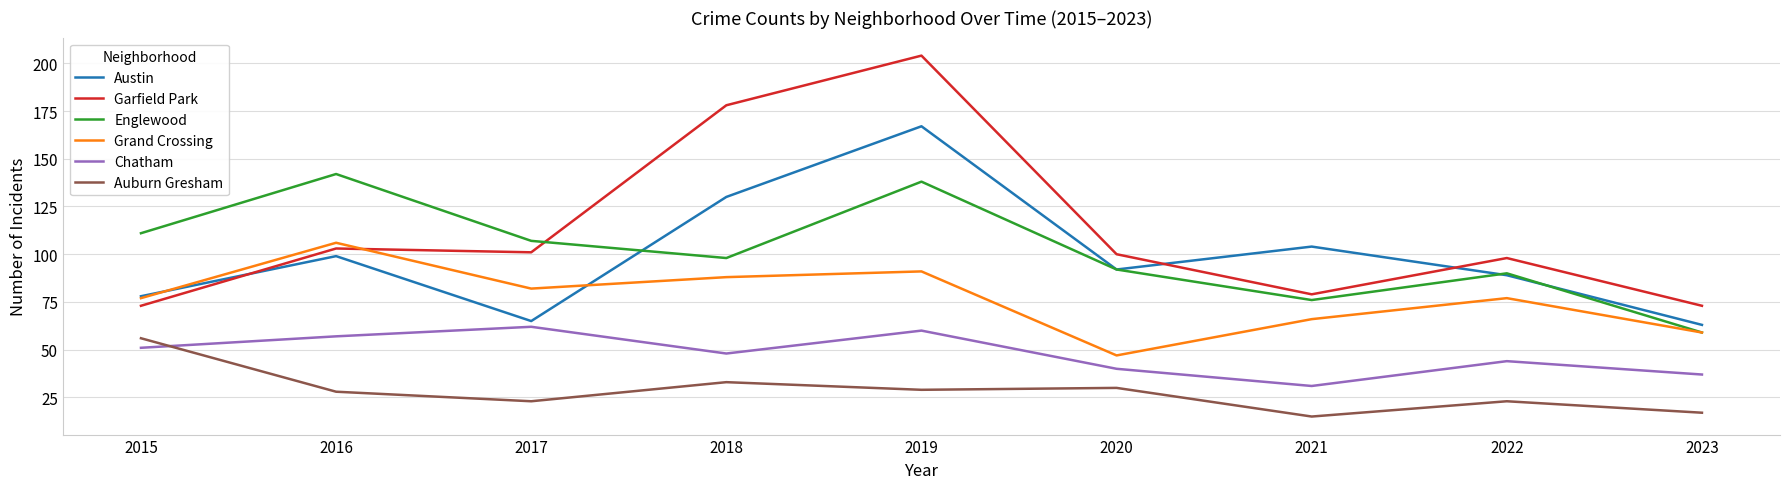

Does the chart display data point markers on the line(s)?

No